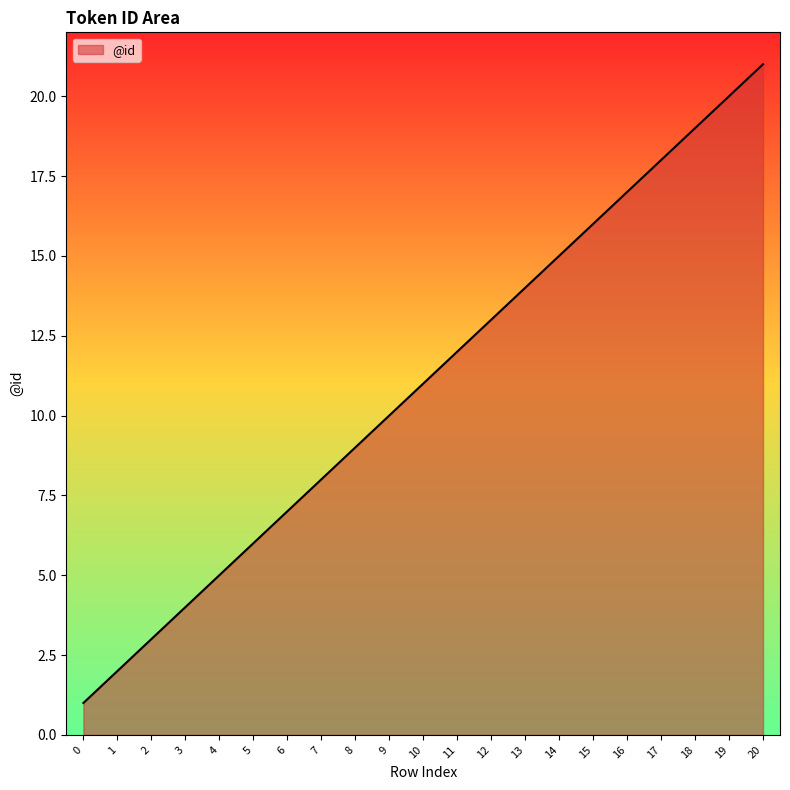

How many lines are shown in the chart?

1